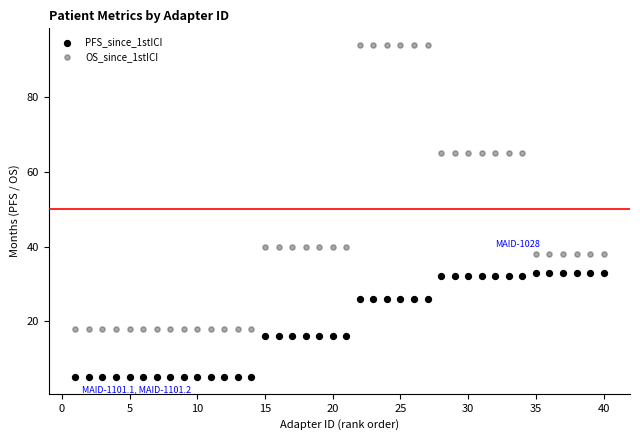

What are all the series names shown in the legend?

PFS_since_1stICI, OS_since_1stICI